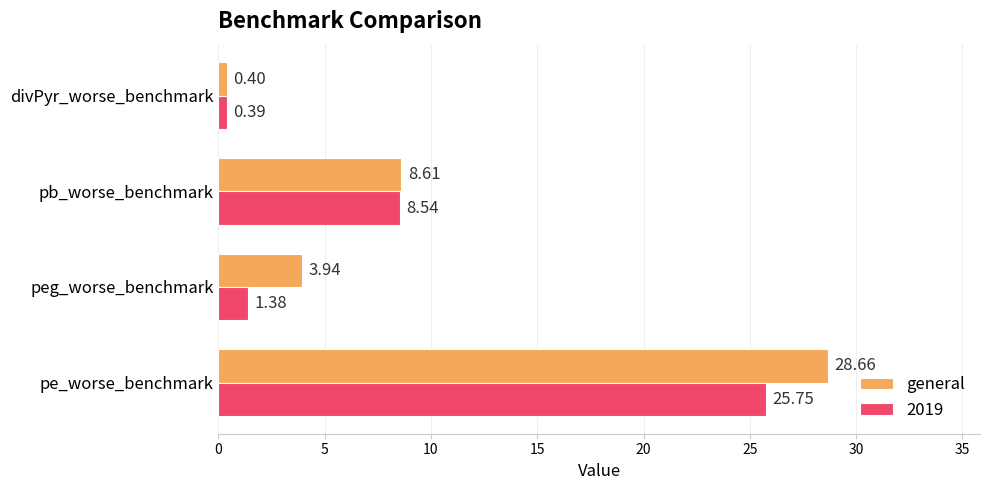

Which series has the largest range (max minus min)?

general